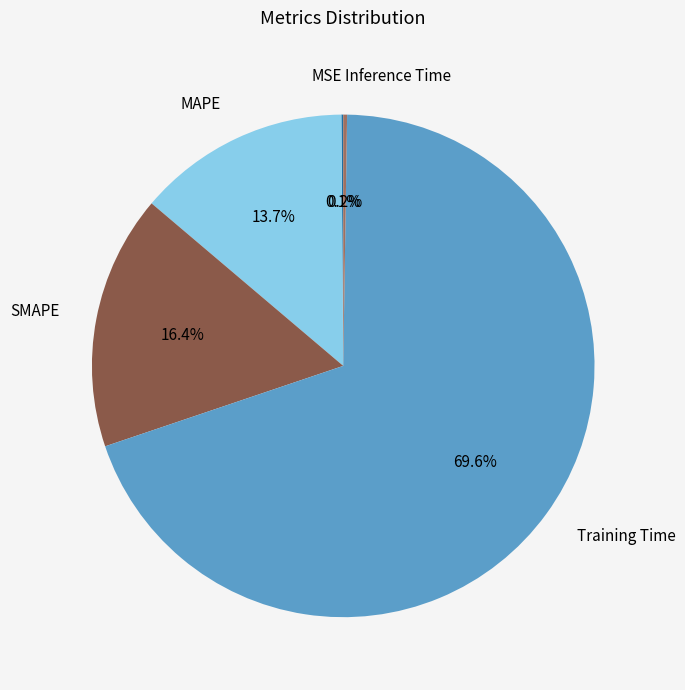

What percentage is NOT represented by MAPE?

86.3%